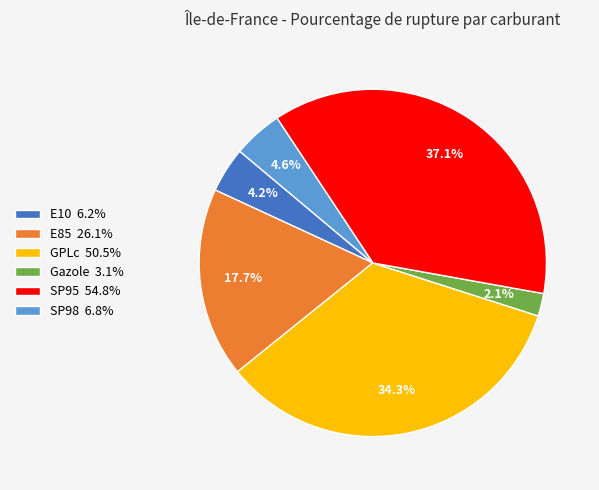

How much of the chart is everything except Gazole?

97.9%